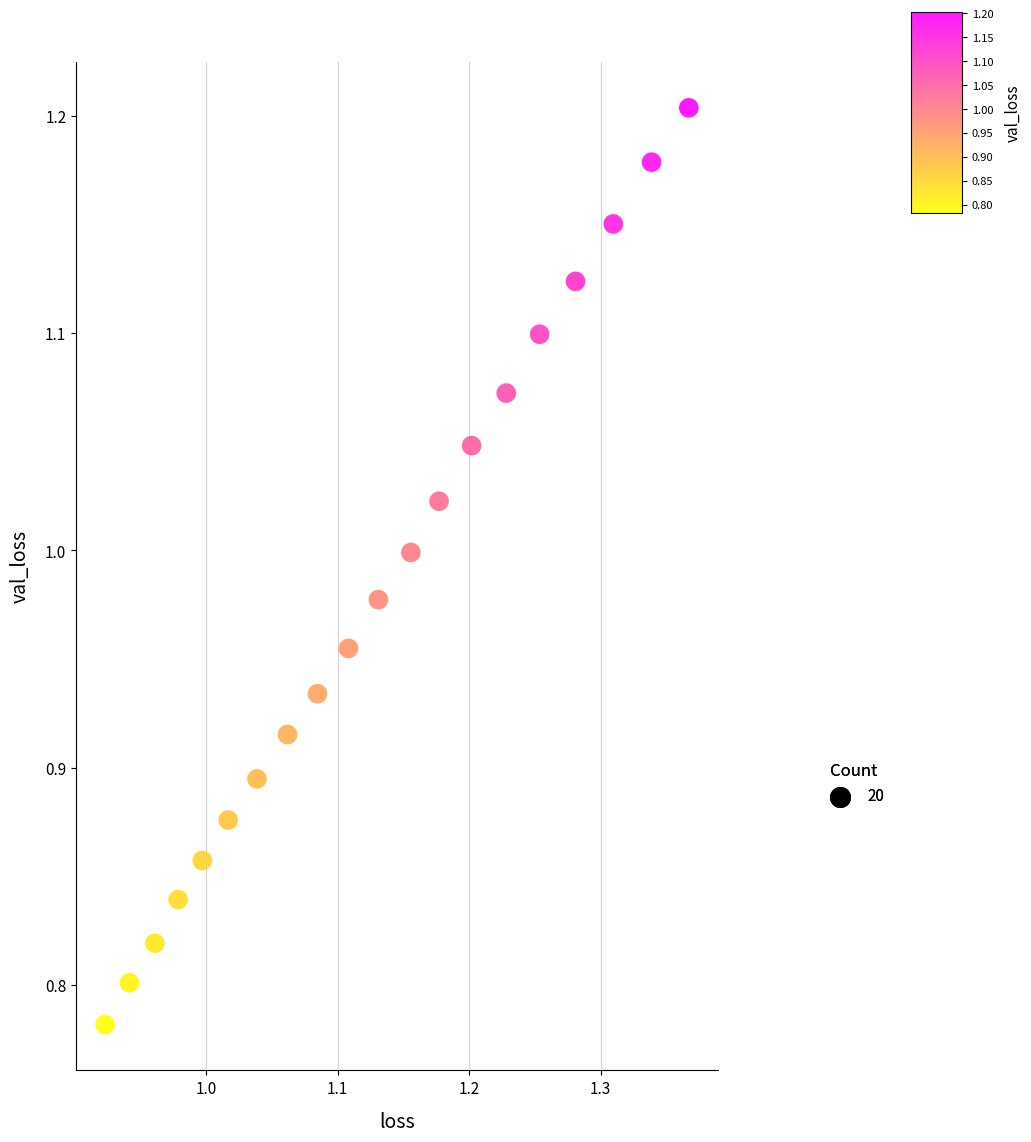

What is the range of X values (max minus min)?

0.4